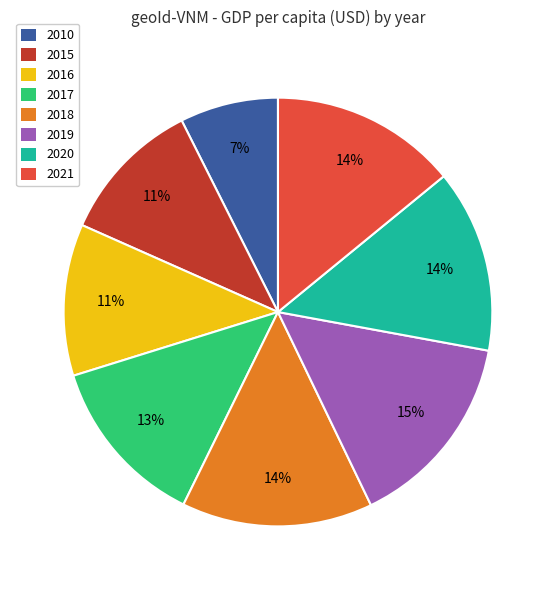

To the nearest percent, what is the average slice percentage?

12%